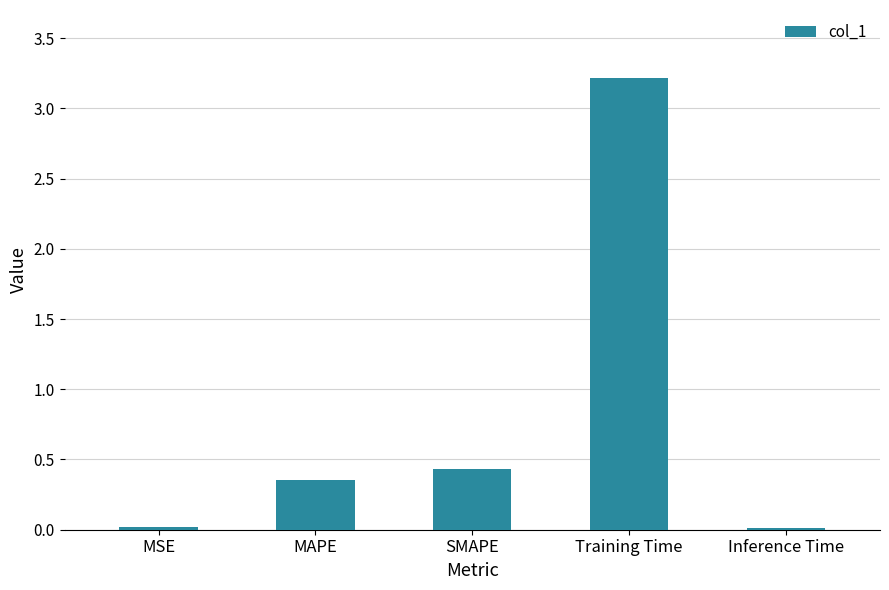

Does the chart contain stacked bars?

No